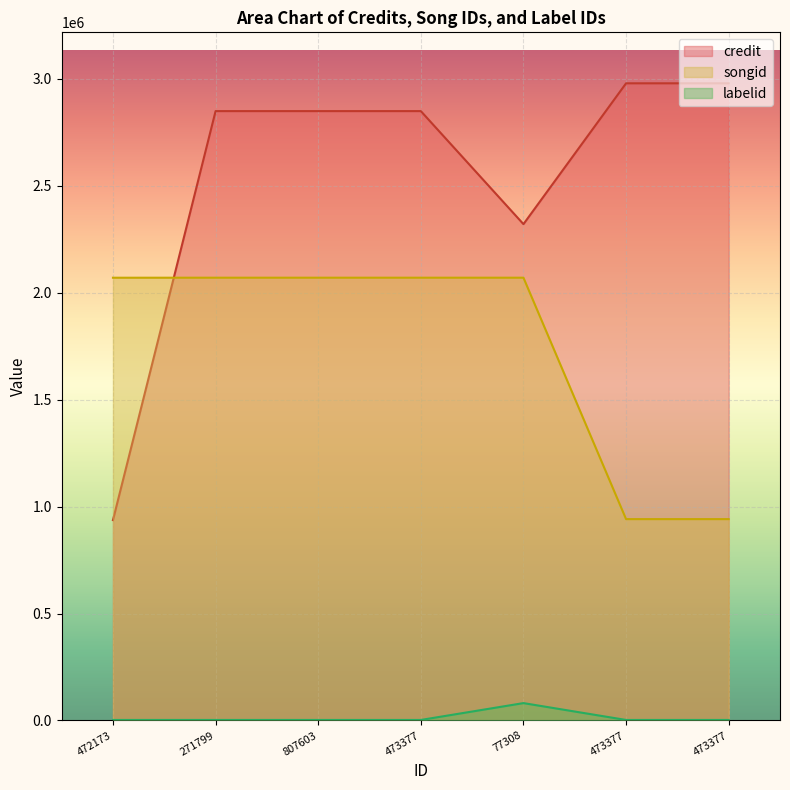

How many values in the credit series exceed 2849776?

2